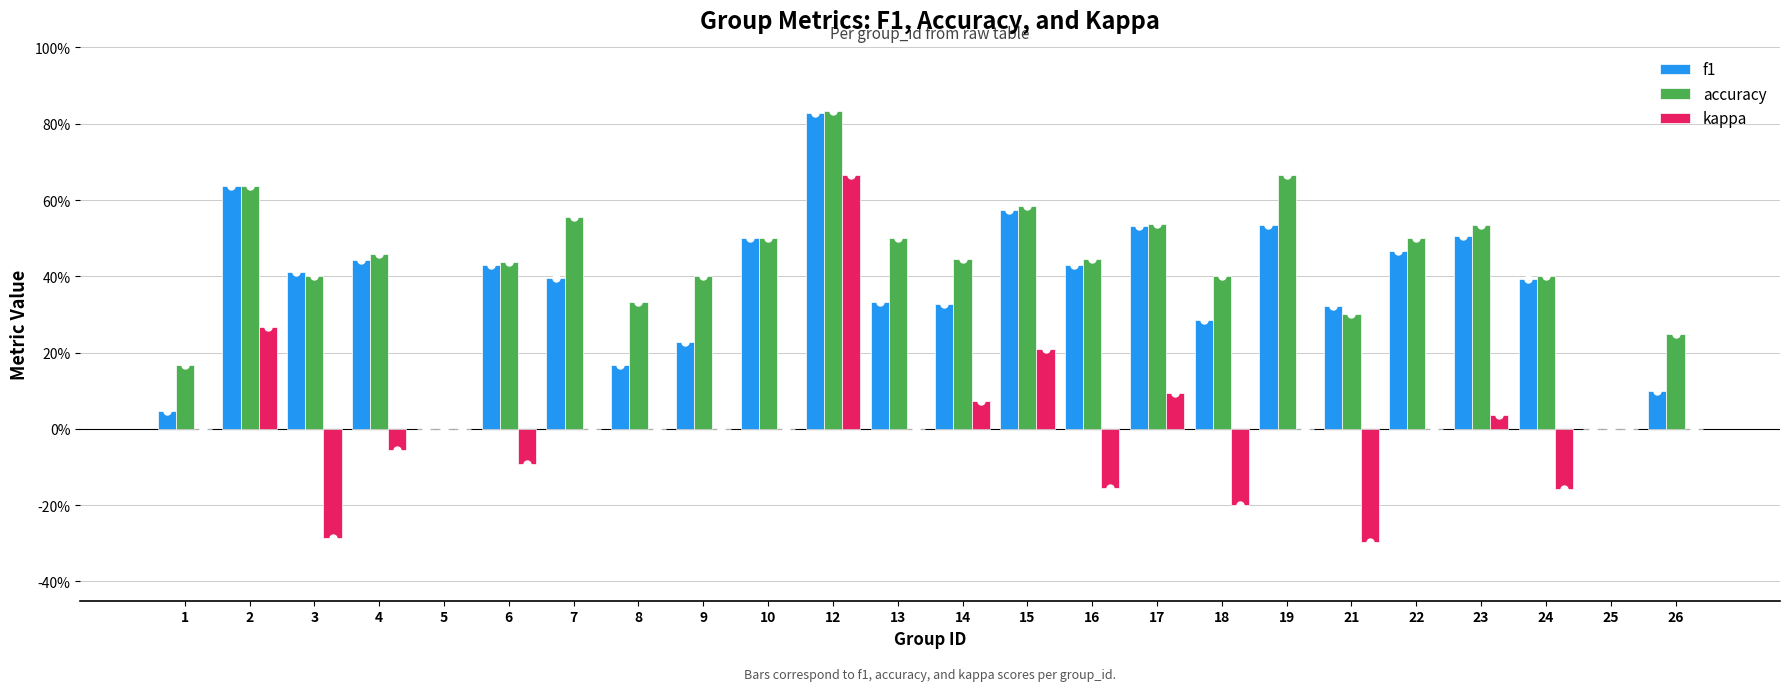

Reading left to right, extract all data points from this chart.

f1: 0.0	0.6	0.4	0.4	0.0	0.4	0.4	0.2	0.2	0.5	0.8	0.3	0.3	0.6	0.4	0.5	0.3	0.5	0.3	0.5	0.5	0.4	0.0	0.1
accuracy: 0.2	0.6	0.4	0.5	0.0	0.4	0.6	0.3	0.4	0.5	0.8	0.5	0.4	0.6	0.4	0.5	0.4	0.7	0.3	0.5	0.5	0.4	0.0	0.2
kappa: 0.0	0.3	-0.3	-0.1	0.0	-0.1	0.0	0.0	0.0	0.0	0.7	0.0	0.1	0.2	-0.2	0.1	-0.2	0.0	-0.3	0.0	0.0	-0.2	0.0	0.0